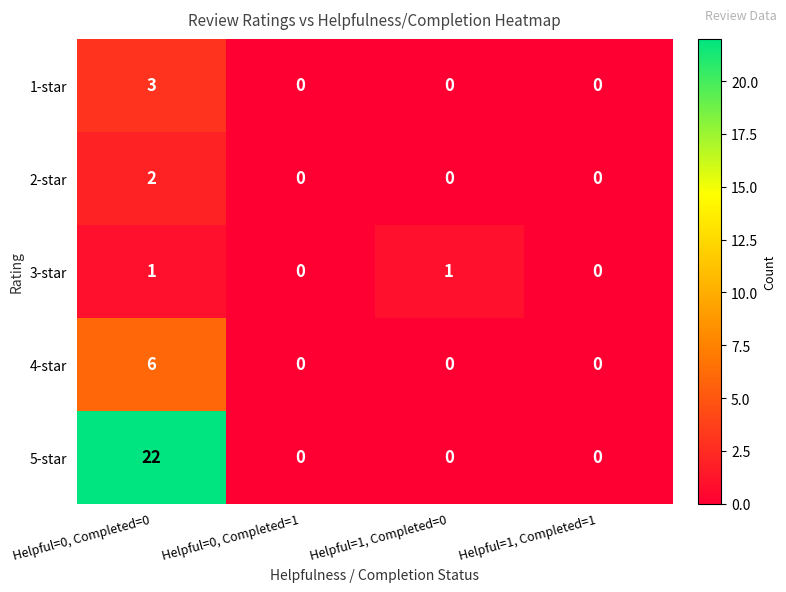

What is the sum of all 5-star values?

22